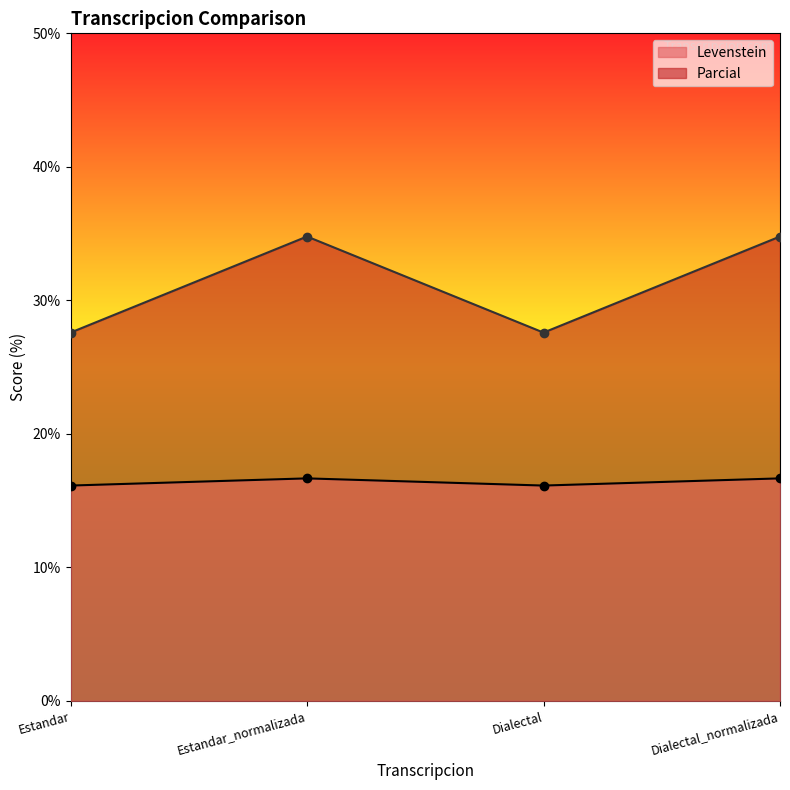

Is it true that Levenstein equals 5.1 at Estandar?

False